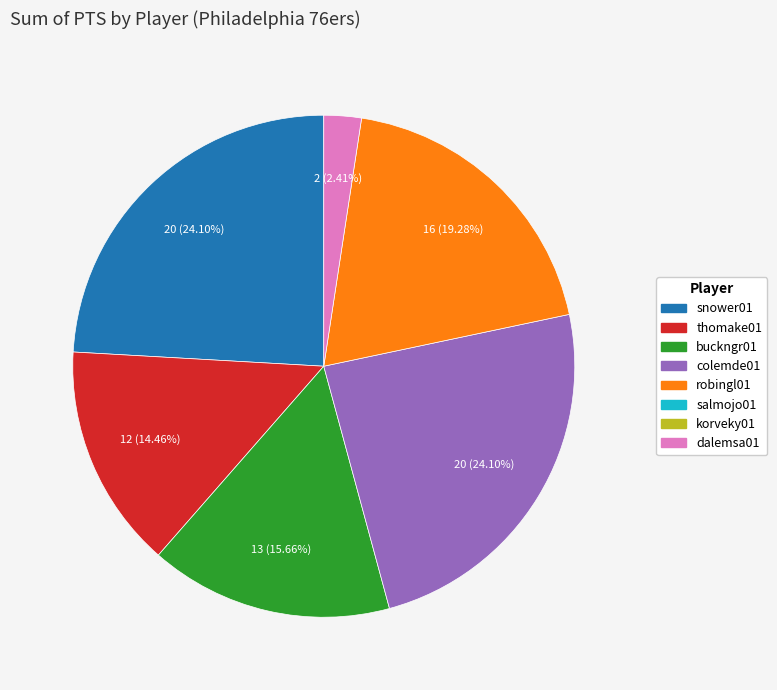

Is there any slice that represents more than half of the pie?

No